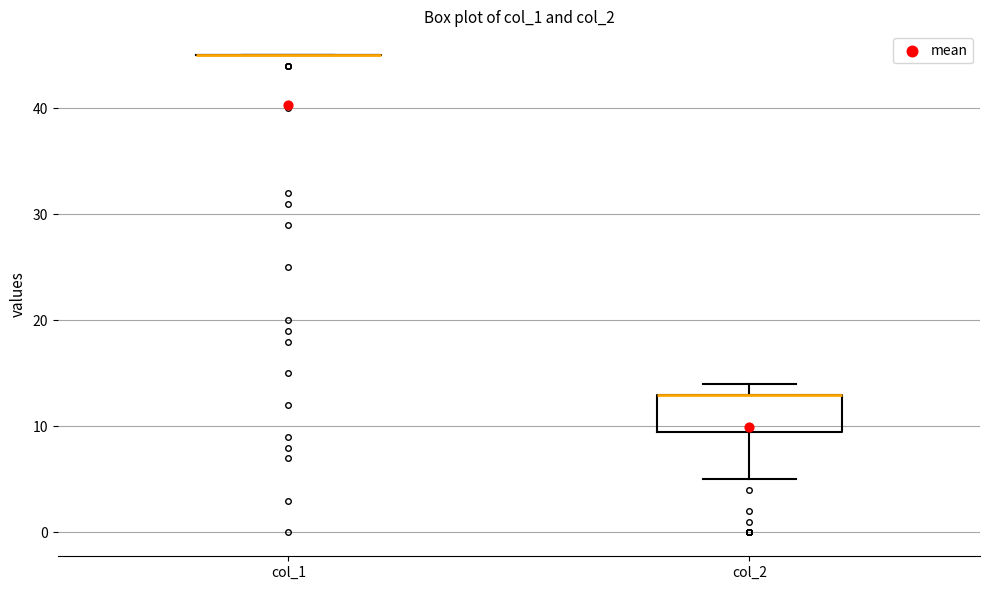

Reading left to right, transcribe this box plot: for each box, give where its median line is, the range the box spans, and where its two whiskers end, as read against the y-axis. The values are not printed on the chart, so give them approximately, as read against the axis.

col_1: box collapsed to a line at 45, whiskers 45 to 45
col_2: median 13 (drawn on the box's upper edge), box 10 to 13, whiskers 5 to 14